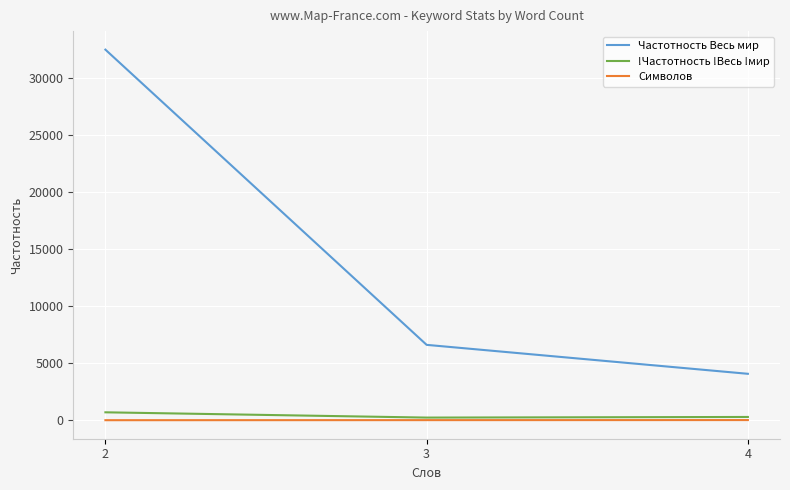

What is the maximum value shown in the chart?

32502